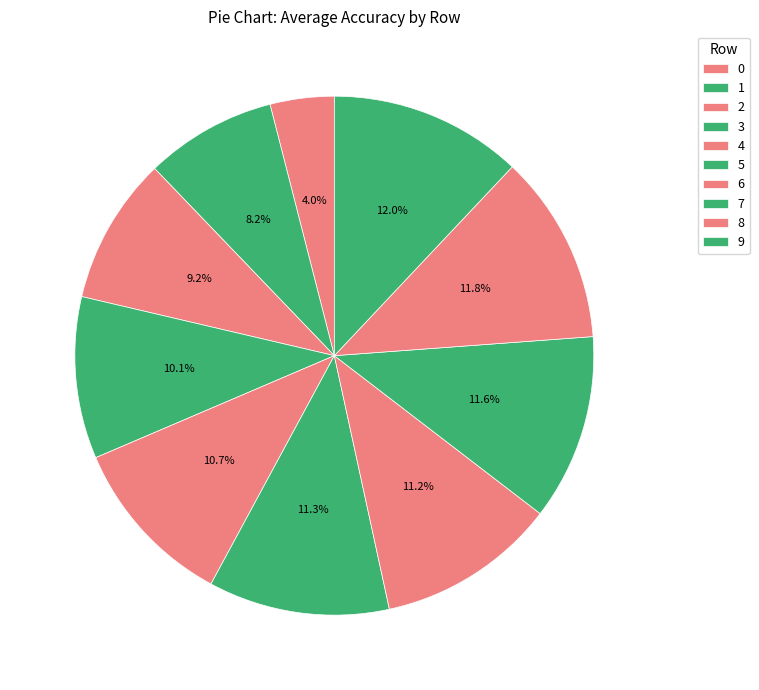

What percentage is NOT represented by 4?

89.3%